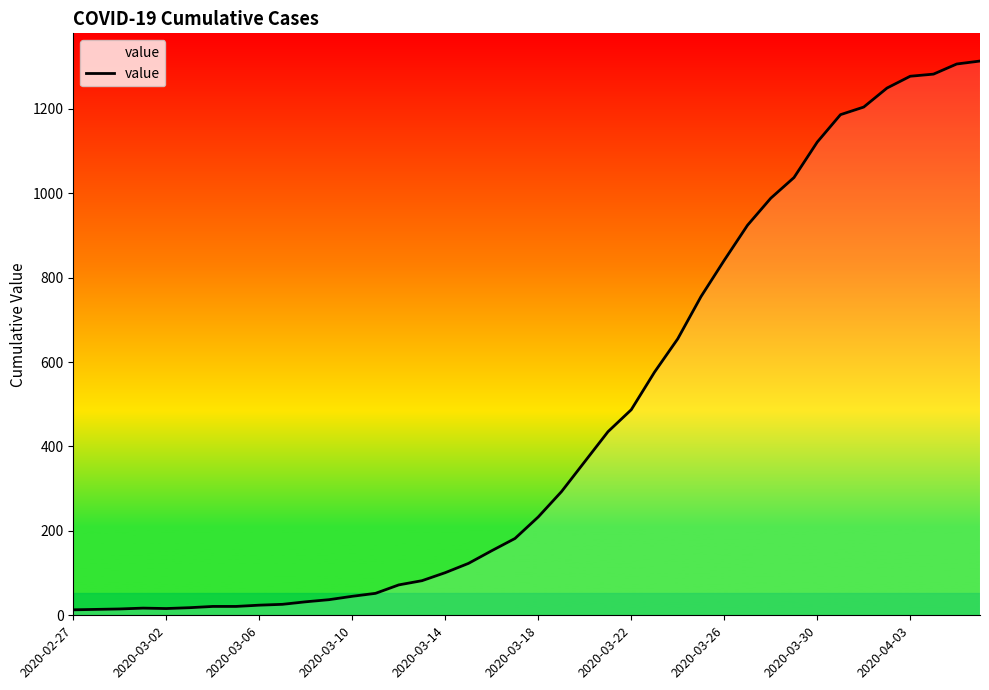

What is the maximum value shown in the chart?

1313